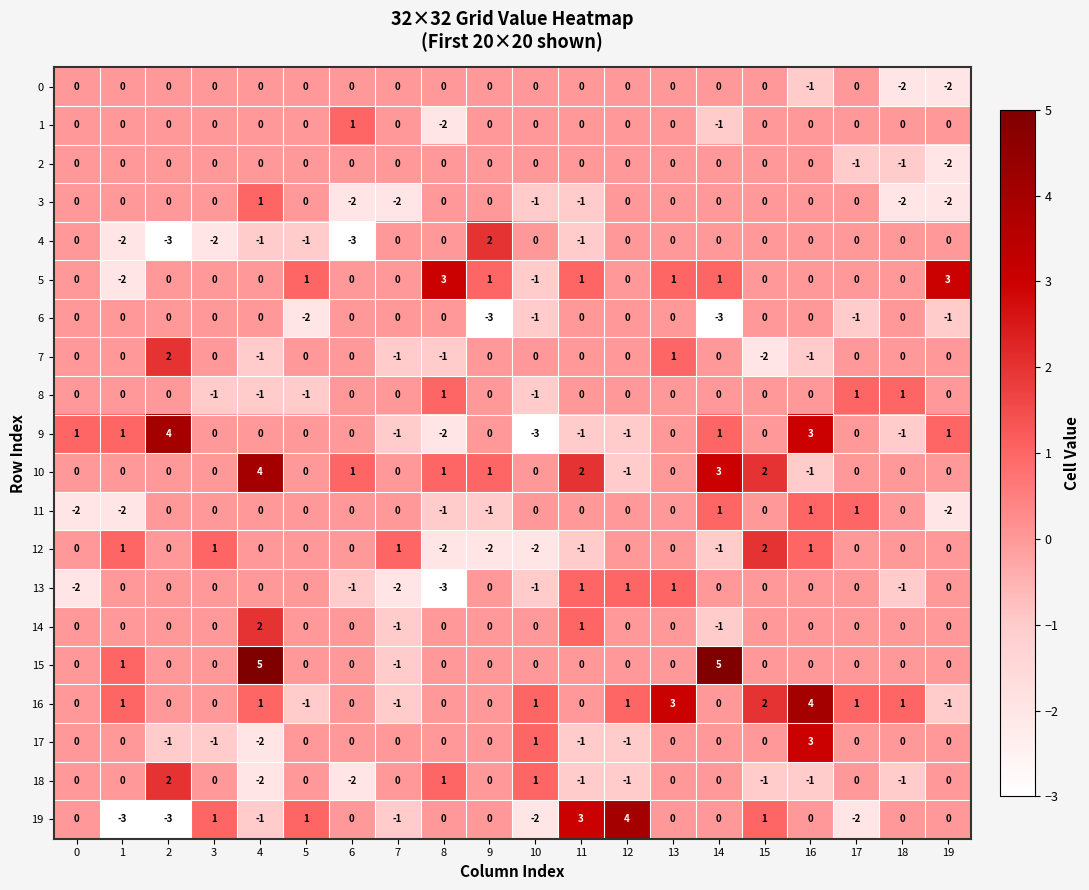

What is the total value across all series at 12?

2